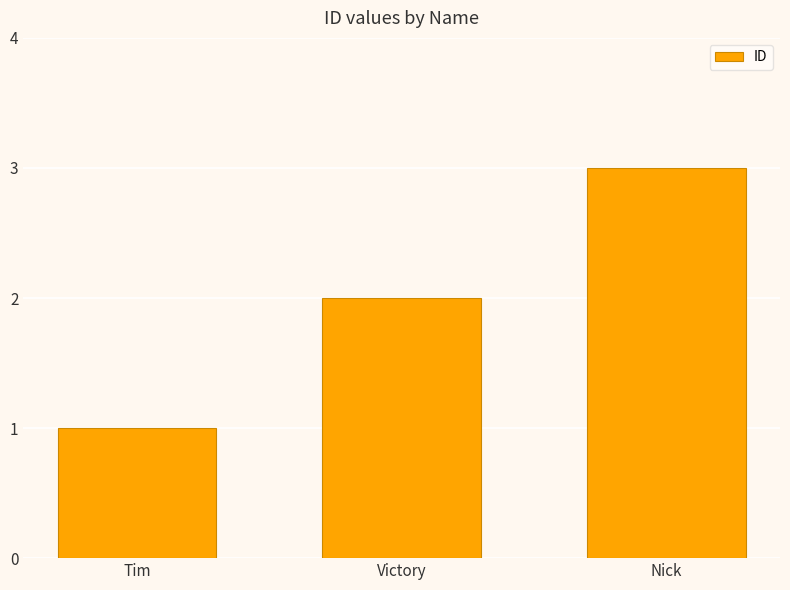

How many values are between 1 and 3?

3